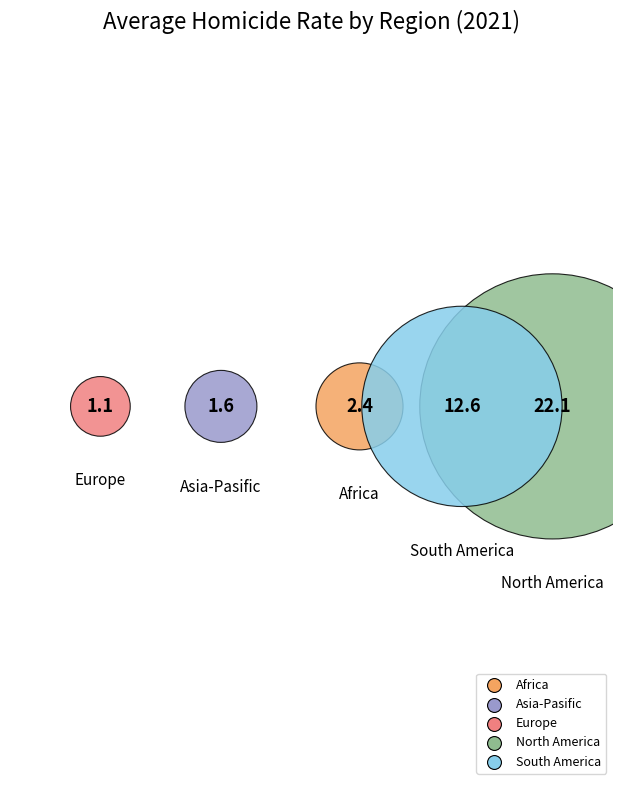

How many slices are in this pie chart?

5